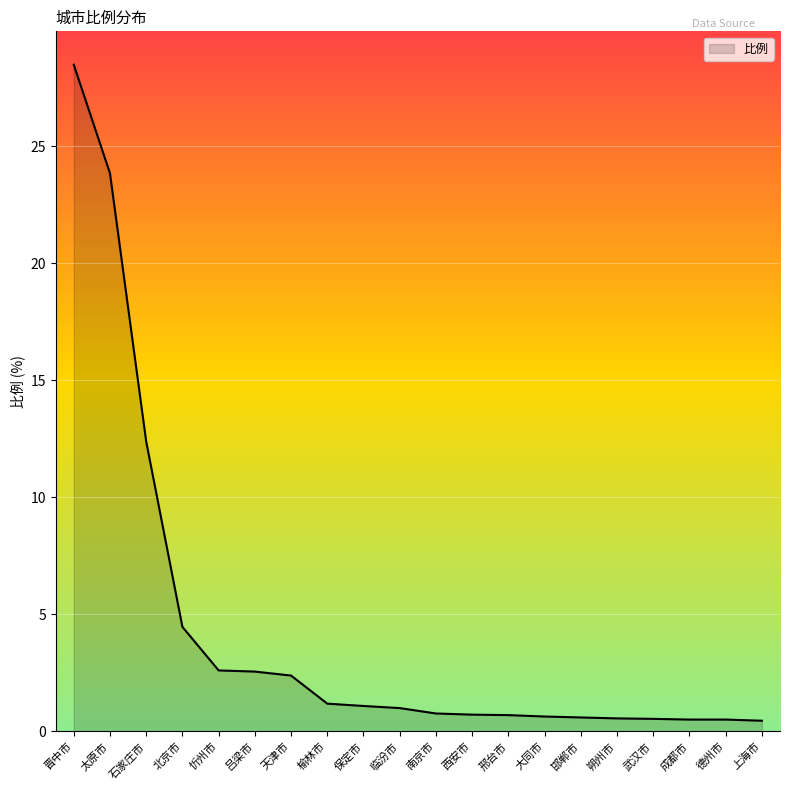

What is the ratio of the value at 榆林市 to the value at 临汾市?

1.2